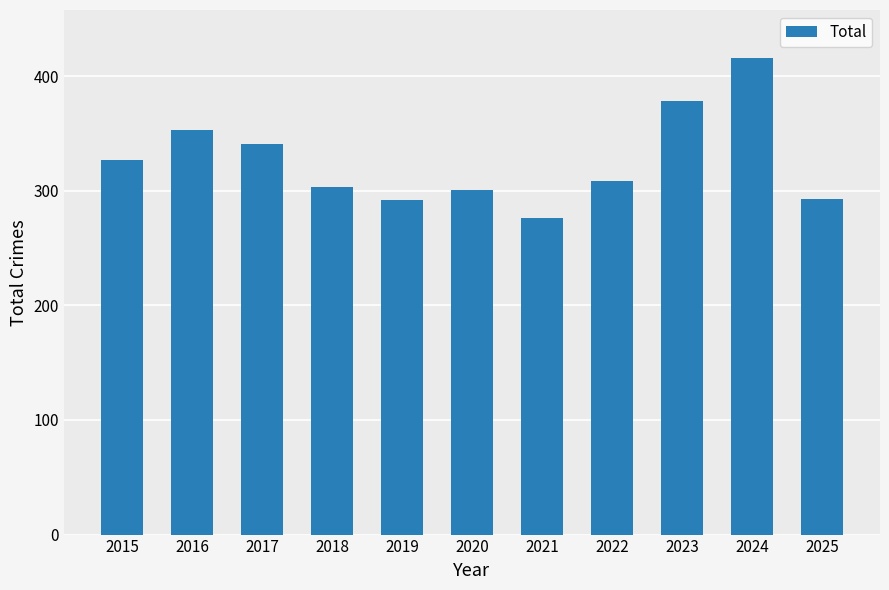

Count the number of data series in this chart.

1